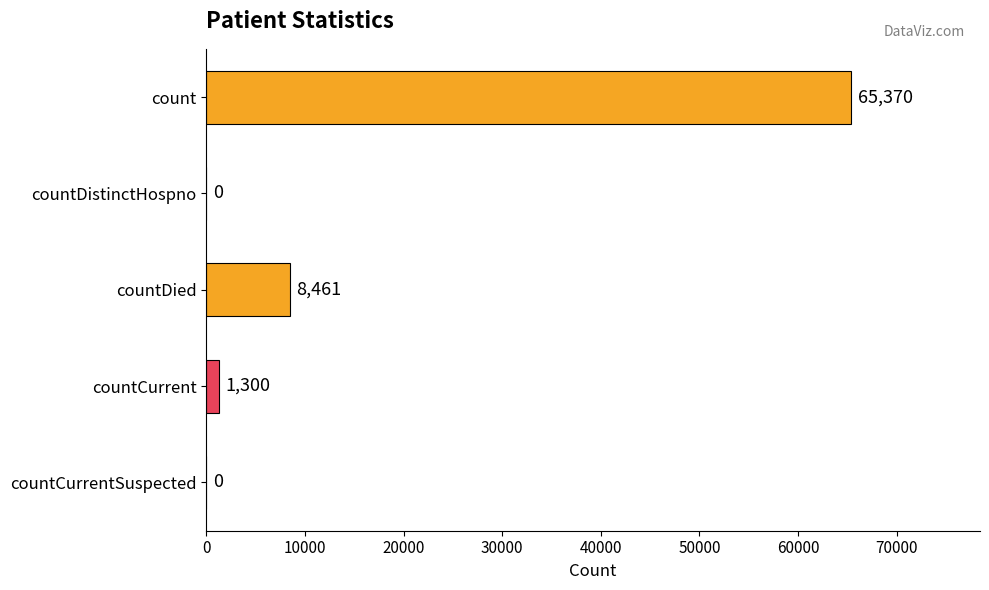

What is the maximum value shown in the chart?

65370